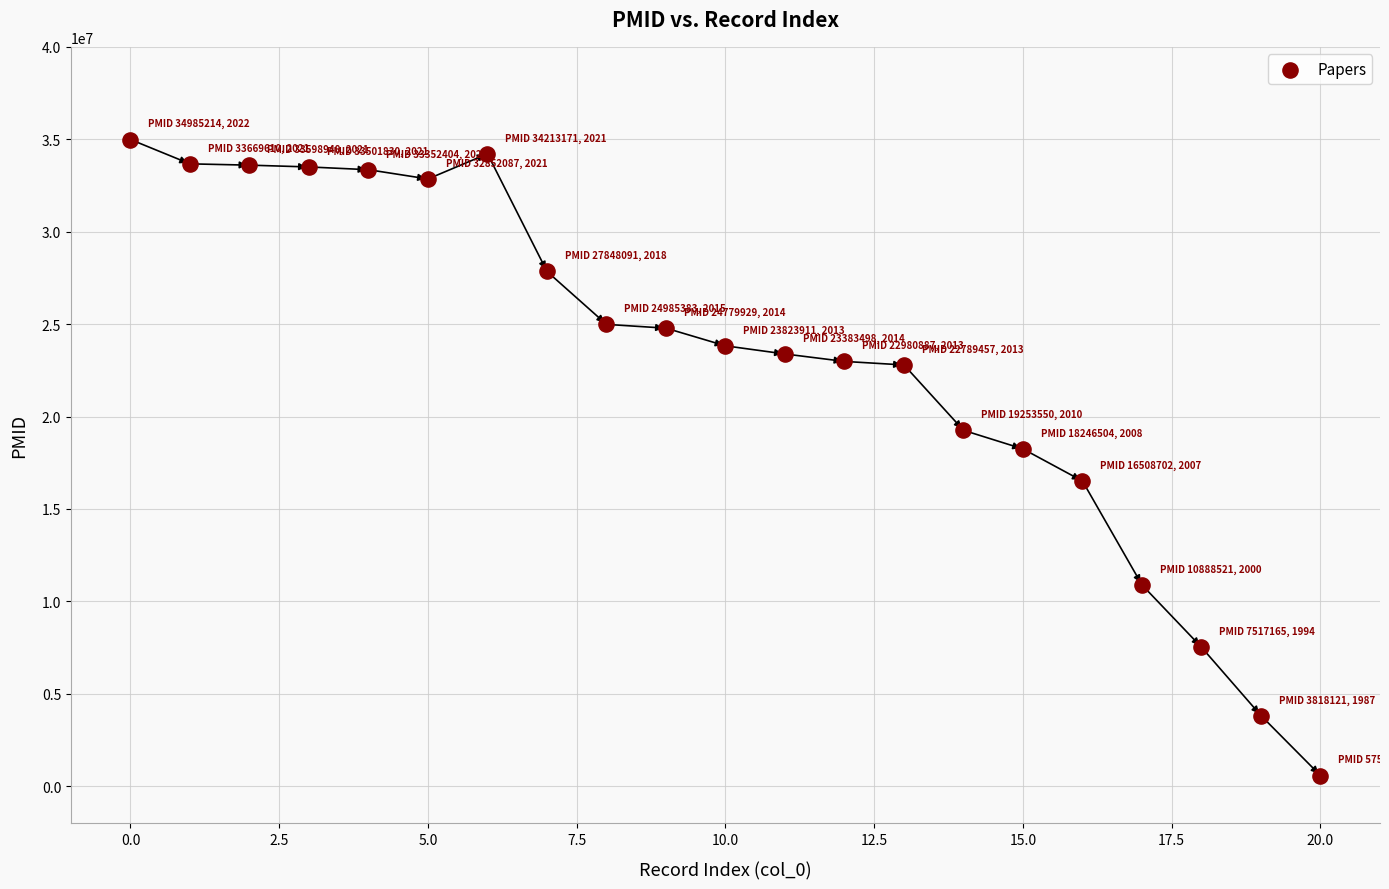

What Y value in the scatter plot is closest to 17780560?

18246504